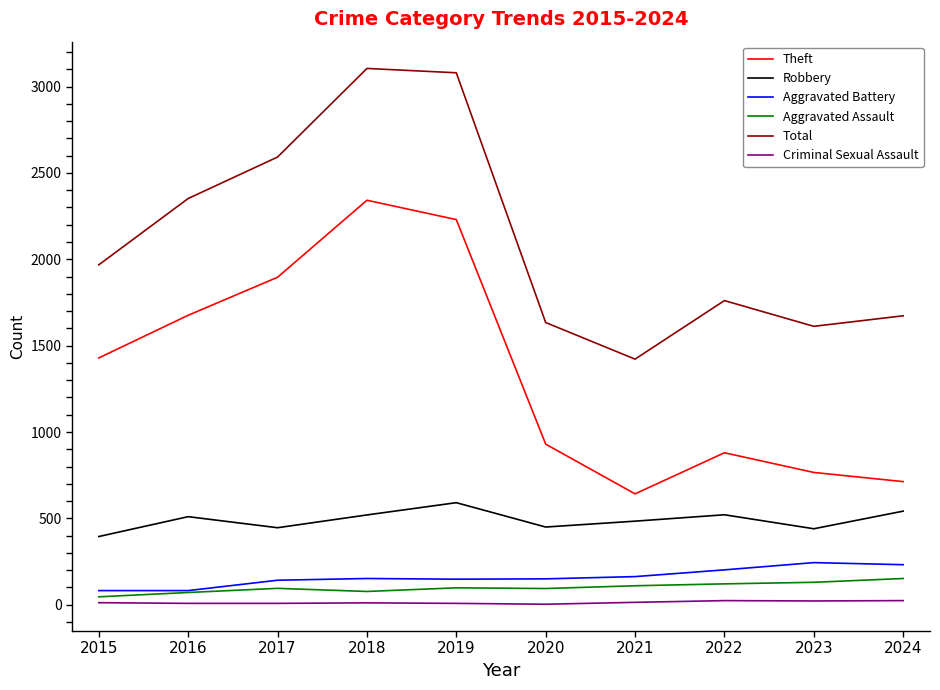

True or false: Aggravated Battery and Theft cross at least once.

False